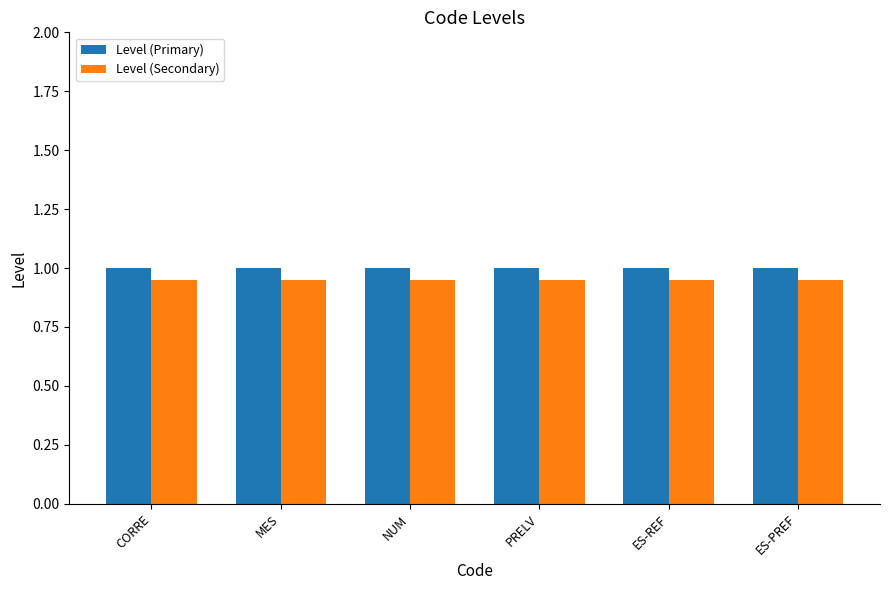

What is the greatest value displayed?

1.0